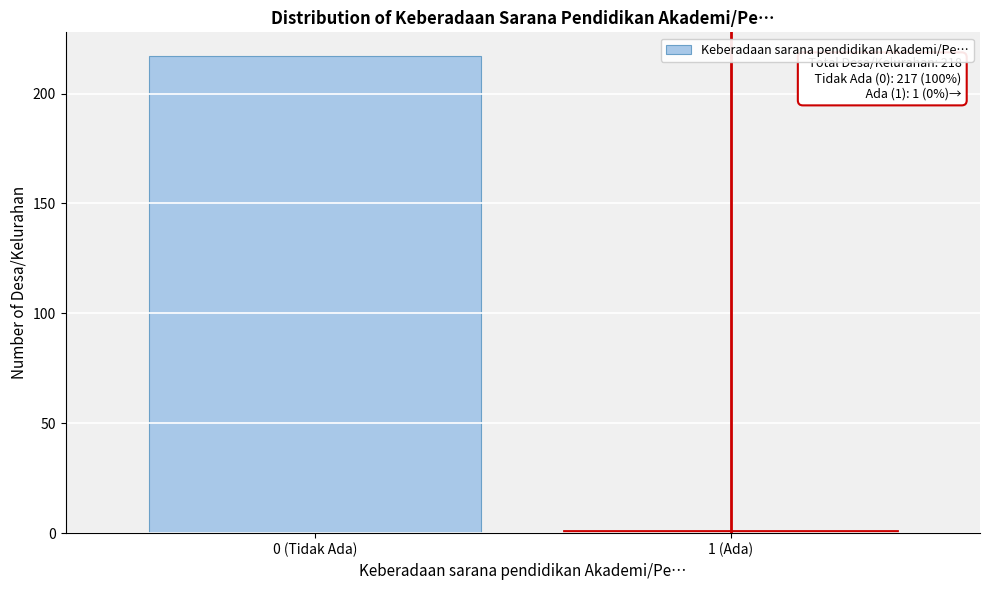

Reading left to right, list all the values displayed in this chart.

0 (Tidak Ada)=217	1 (Ada)=1